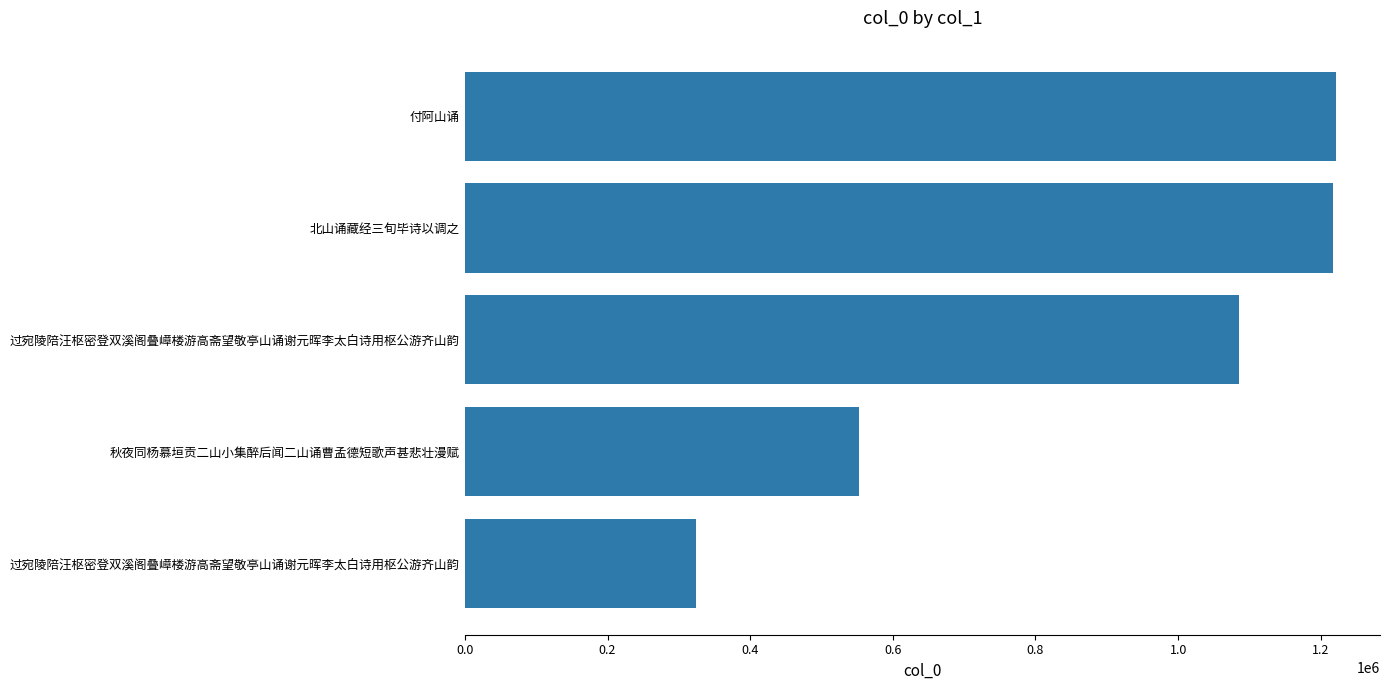

How many bars are there in total?

5